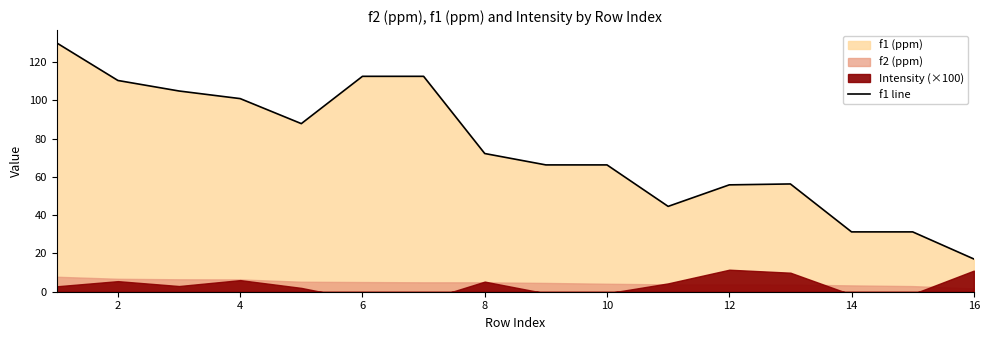

How many points are lower than both their immediate neighbors (excluding endpoints)?

2